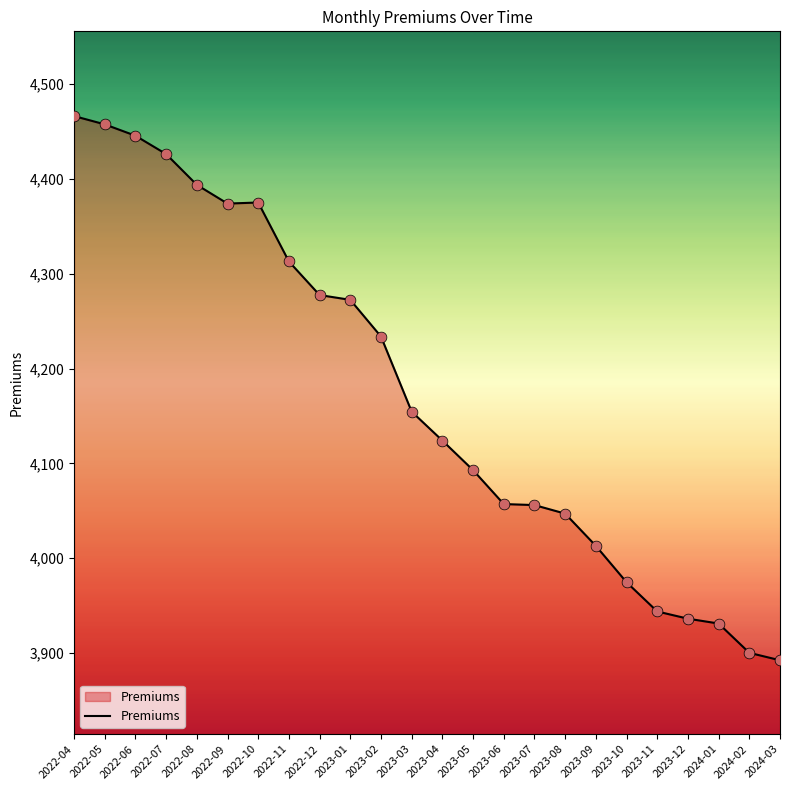

What is the ratio of the value at 2023-11 to the value at 2022-04?

0.9